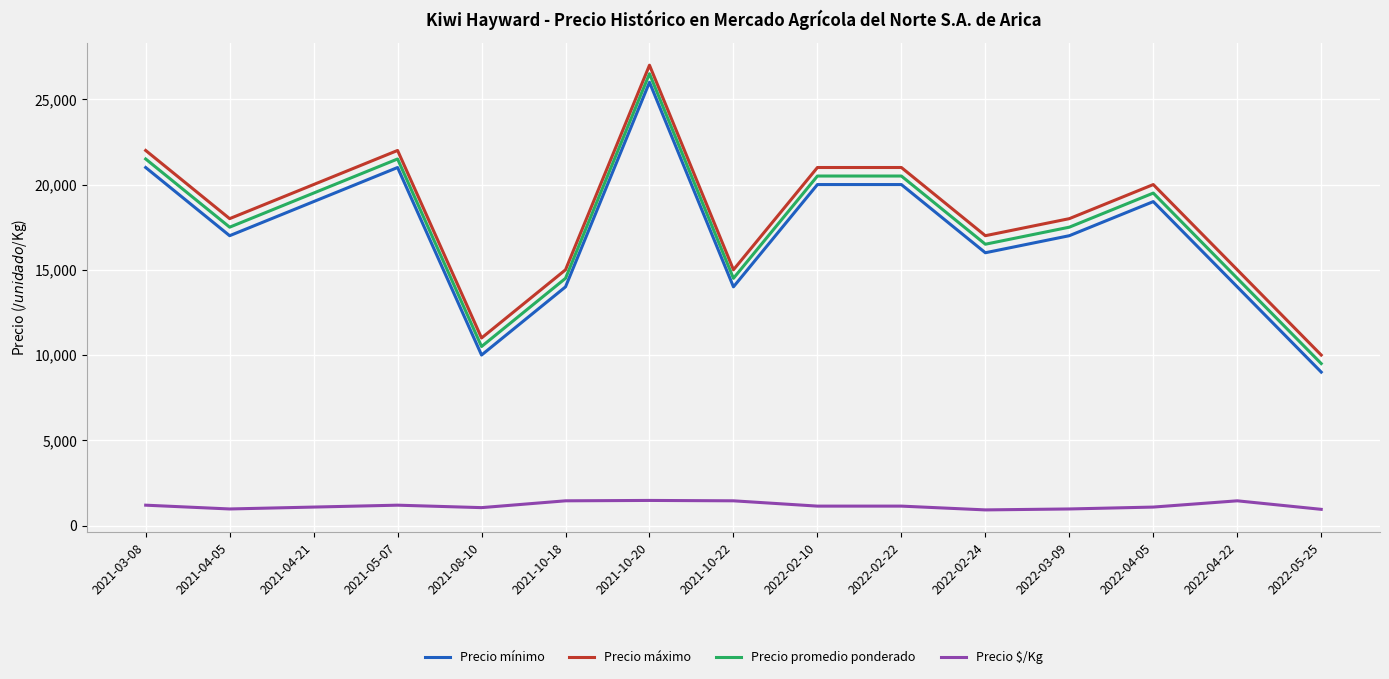

What is the spread (max minus min) of values at 2022-02-10?

19861